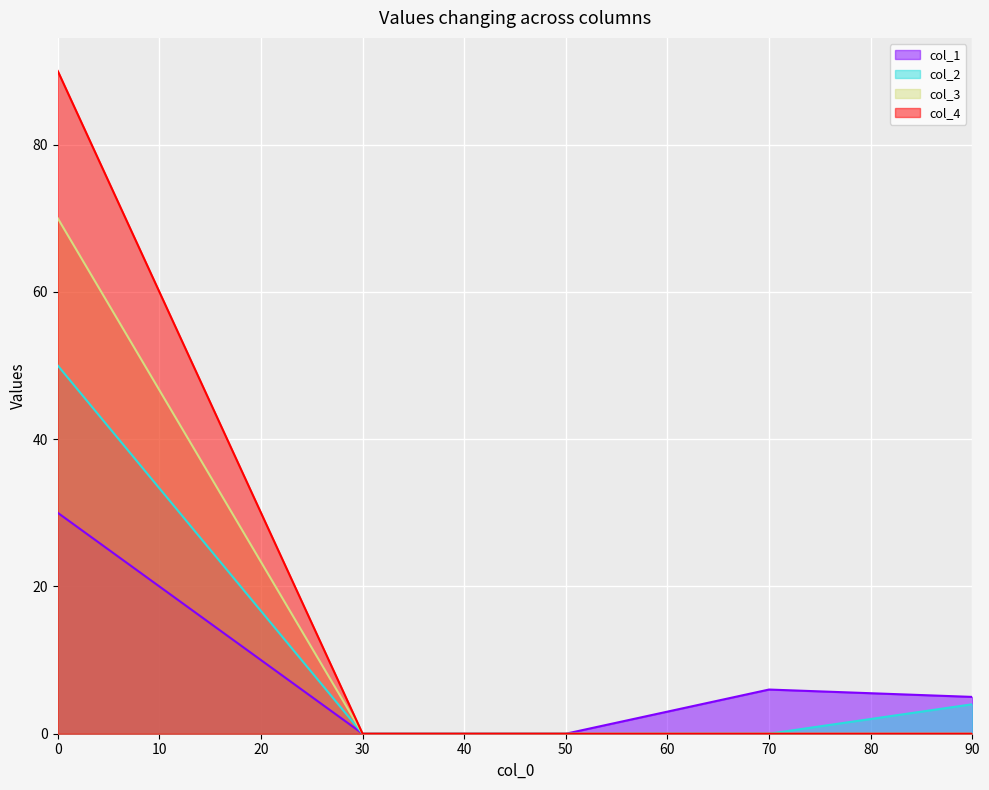

How many values in the col_1 series exceed 5?

2